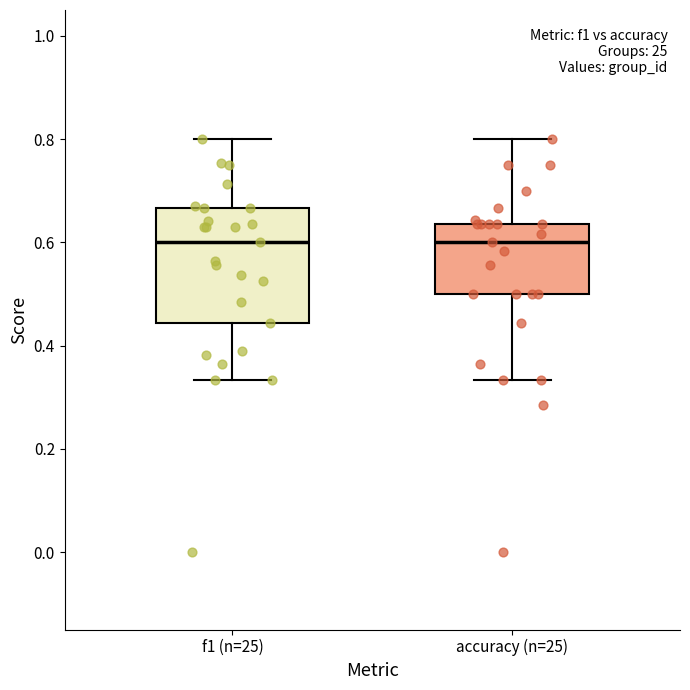

Where is the lower edge of the box for f1 (n=25) on the y-axis? The values are not printed on the chart, so give them approximately, as read against the axis.

0.44